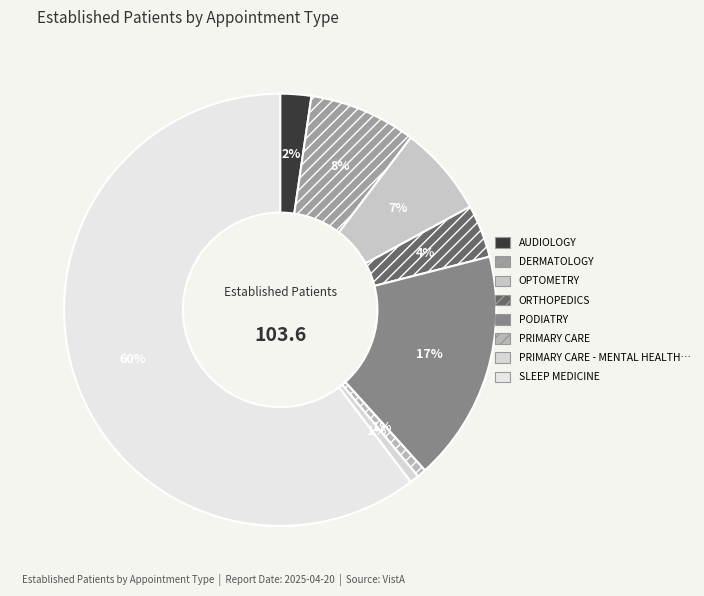

How many segments does this pie chart have?

8